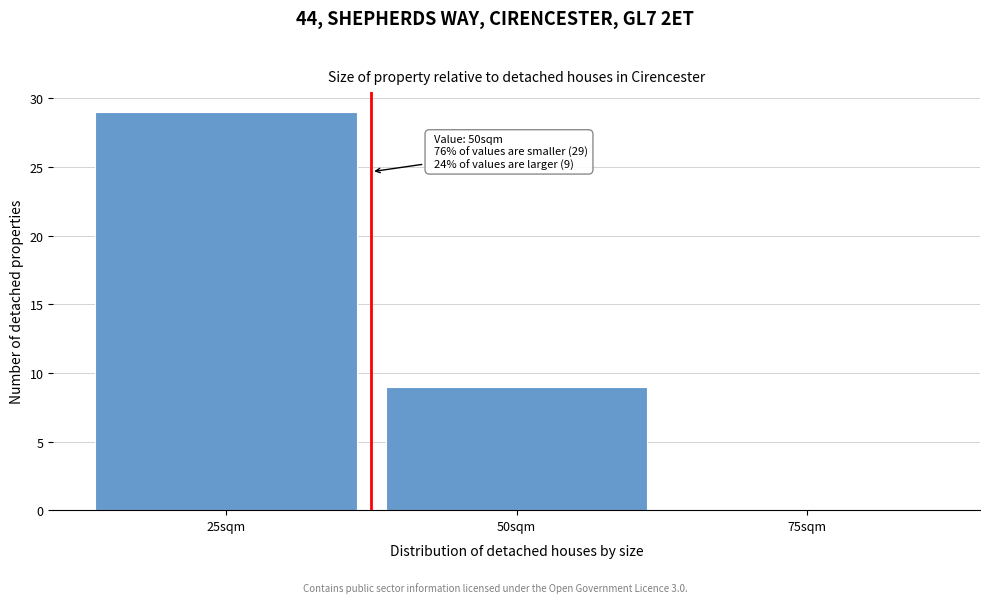

Reading left to right, transcribe all the data shown in this chart.

25sqm=29	50sqm=9	75sqm=0